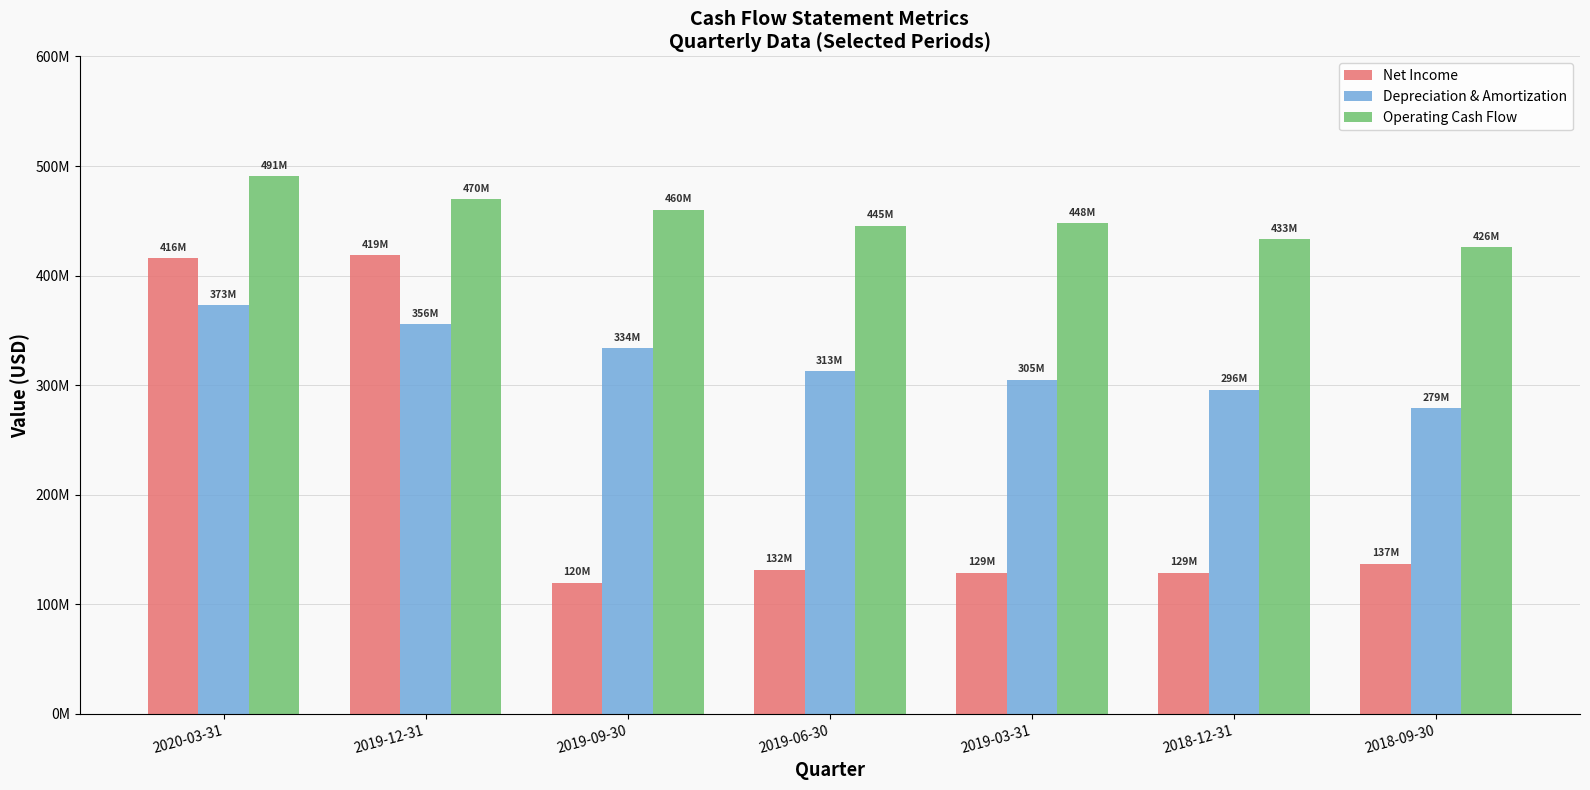

What position from the right is 2019-12-31?

6